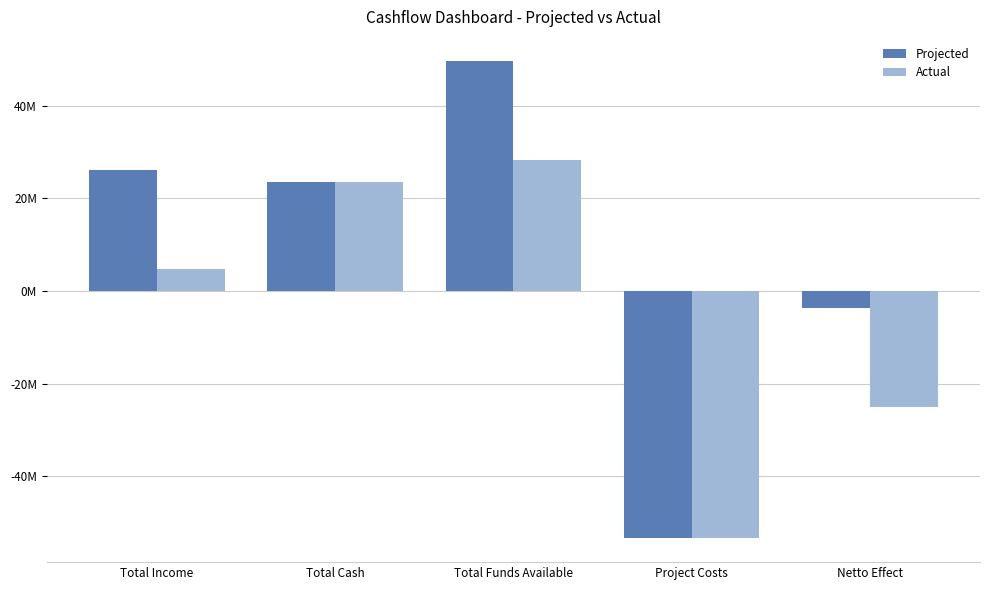

What position from the left is Netto Effect?

5